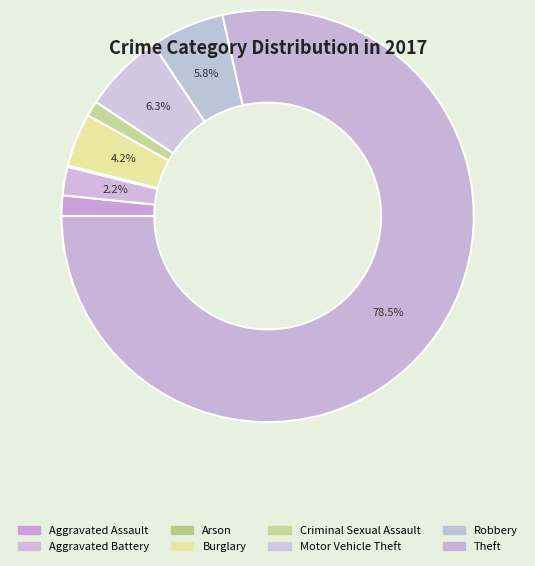

To the nearest percent, what percentage of the pie is Aggravated Assault?

2%